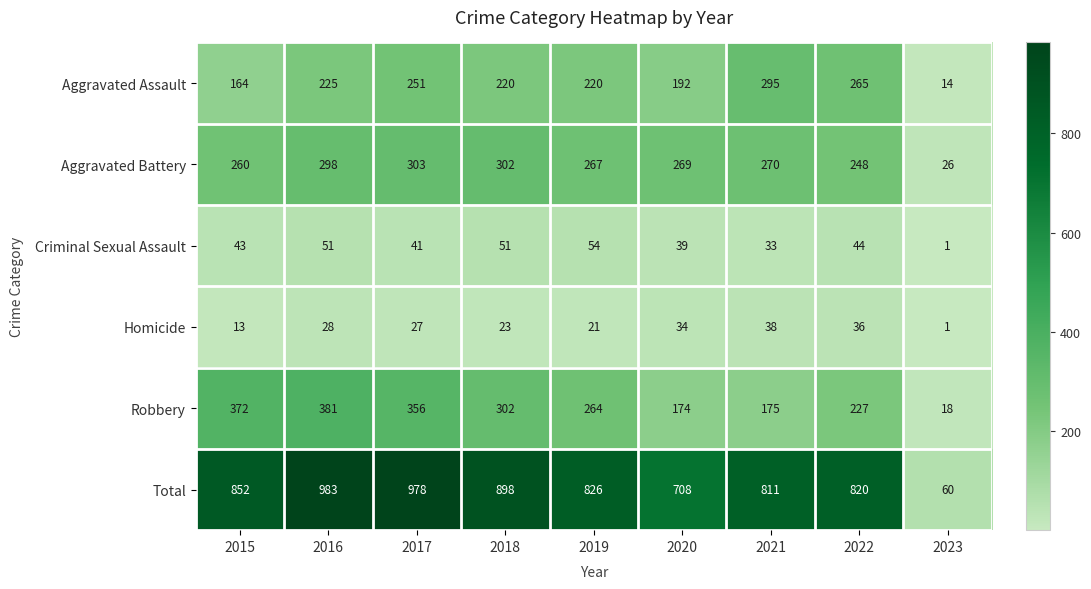

What is the spread (max minus min) of values at 2023?

59